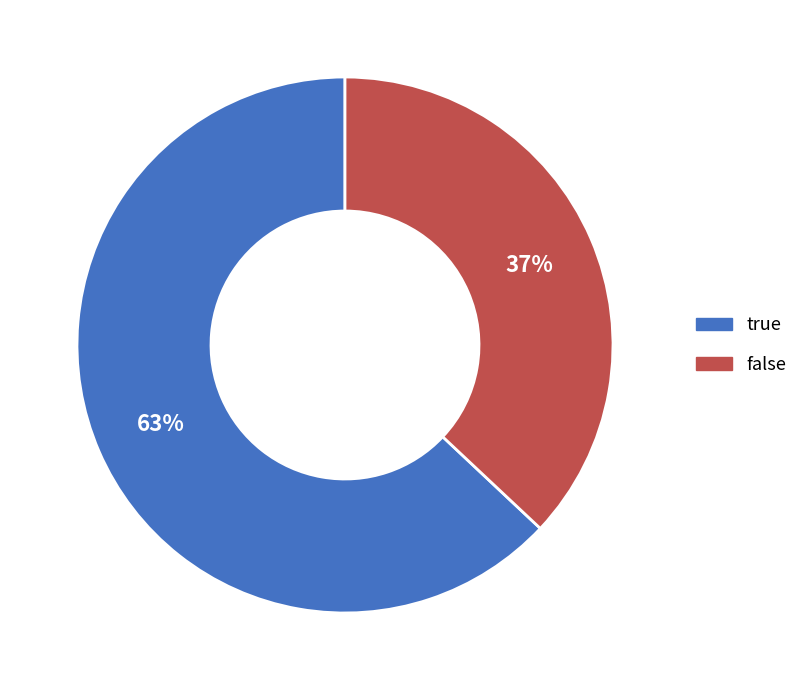

True or false: false accounts for 49% of the total.

False